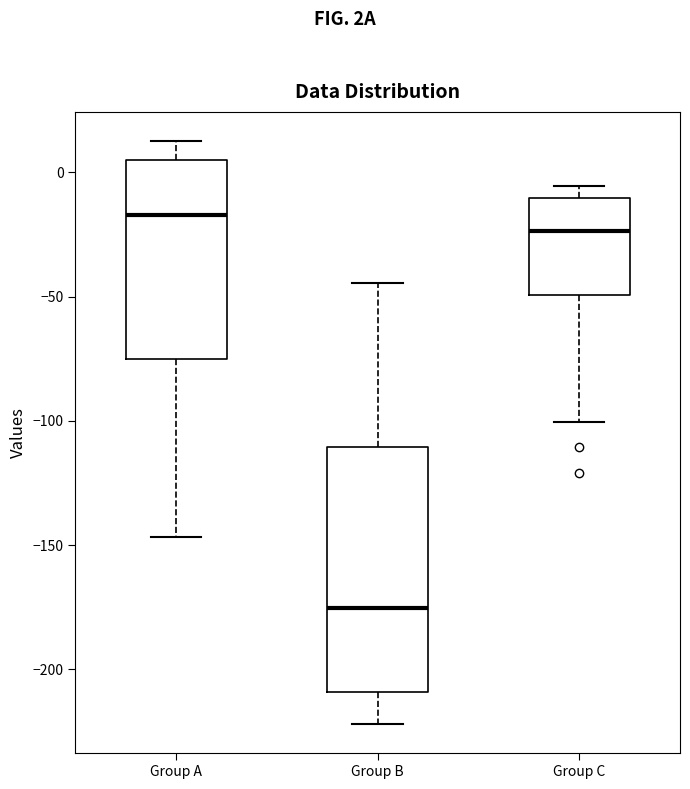

Reading left to right, read every box against the y-axis: the position of its median line, the range the box covers, and the ends of its whiskers. The values are not printed on the chart, so give them approximately, as read against the axis.

Group A: median -15, box -75 to 5, whiskers -145 to 15
Group B: median -175, box -210 to -110, whiskers -220 to -45
Group C: median -25, box -50 to -10, whiskers -100 to -5